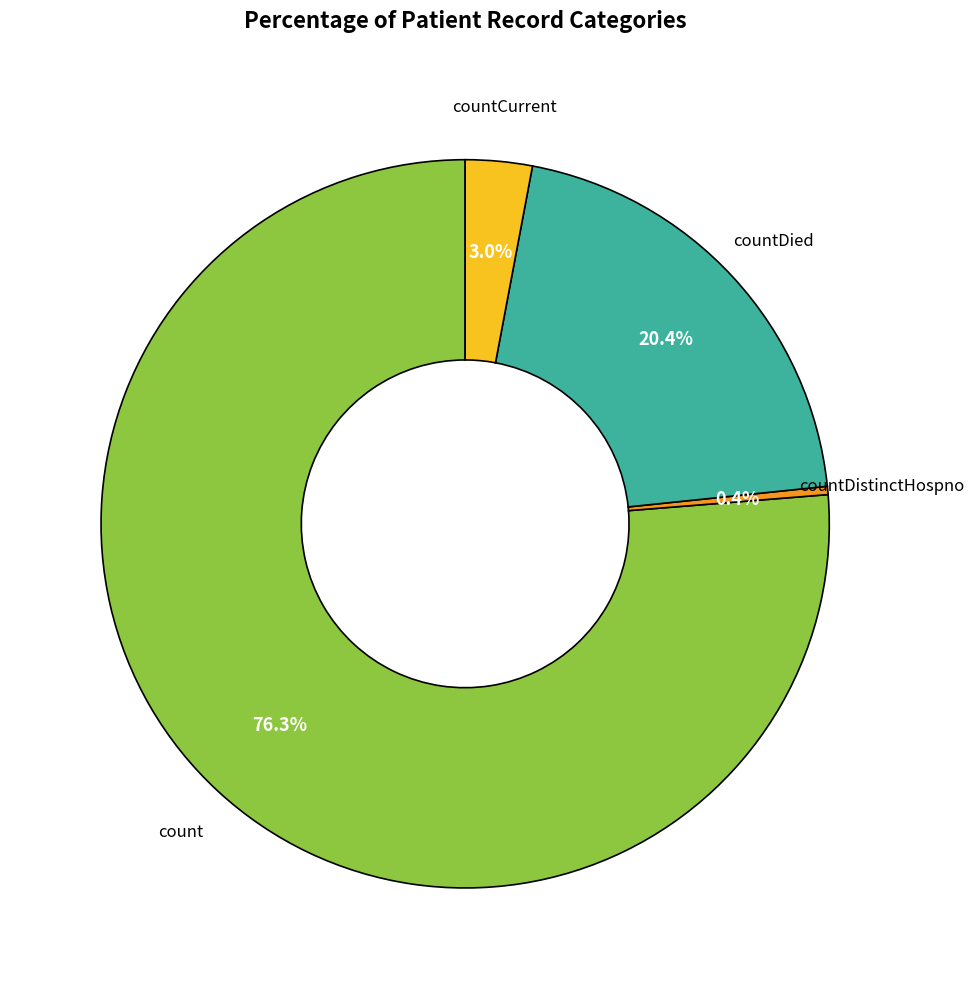

Count the number of slices in the pie.

4